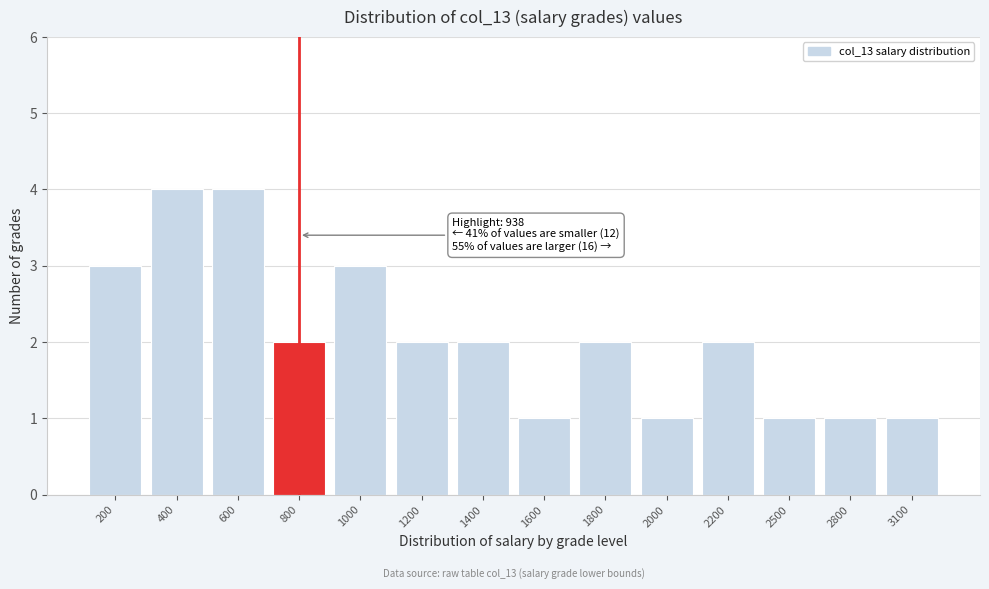

Reading left to right, transcribe all the data shown in this chart.

3	4	4	2	3	2	2	1	2	1	2	1	1	1